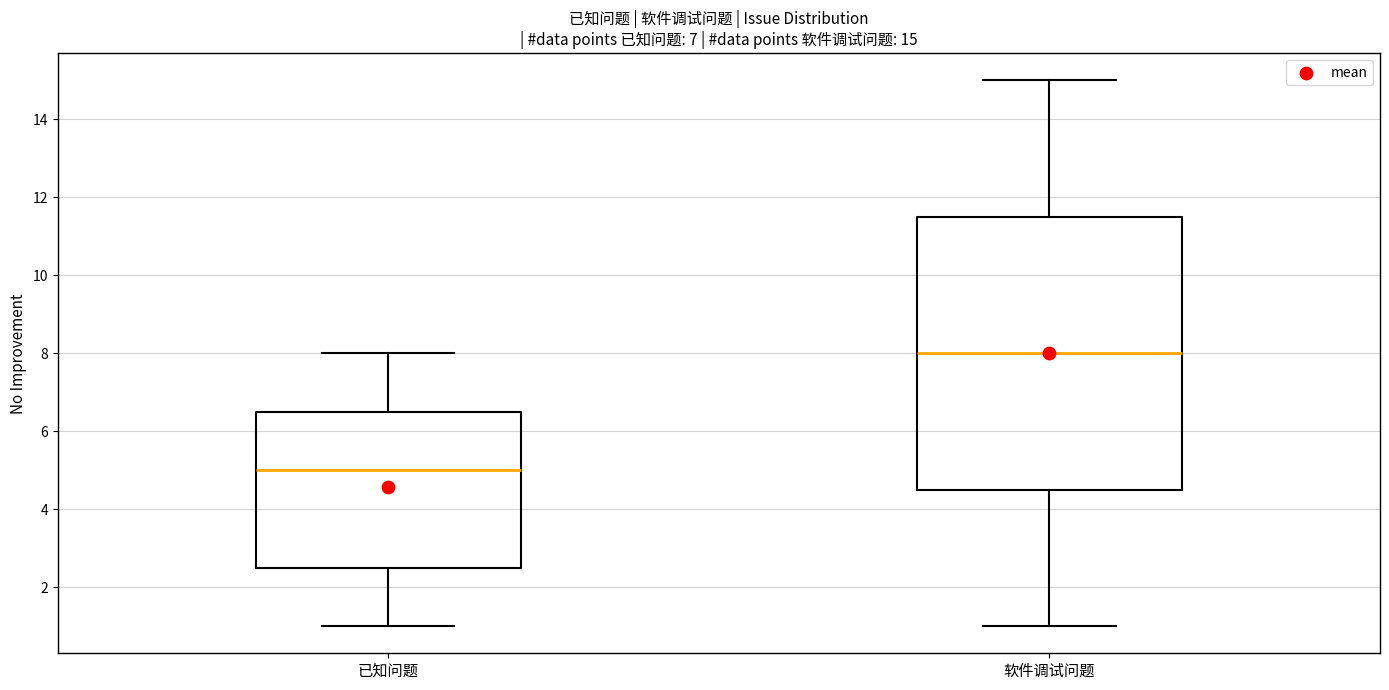

Which box is the tallest, from its lower edge to its upper edge?

软件调试问题